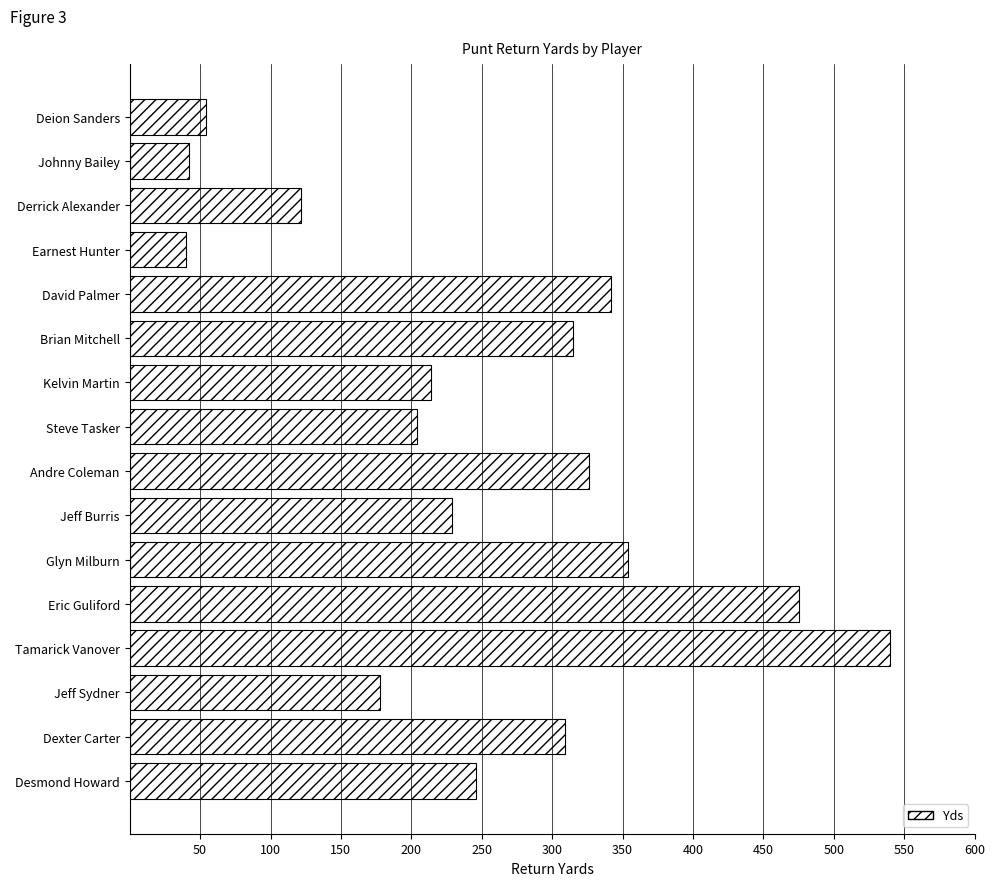

The chart shows a value of 800 at Eric Guliford. True or false?

False